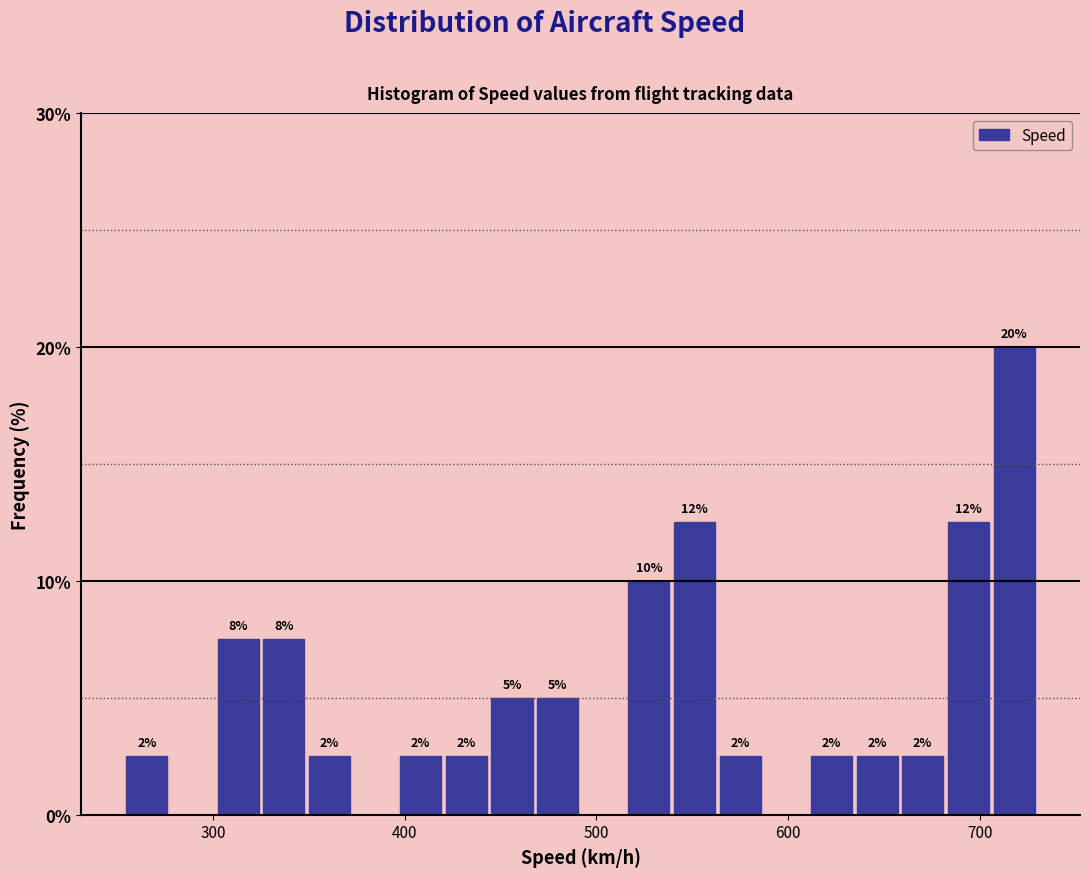

Read against the x-axis, roughly where is the centre of the tallest bar?

720